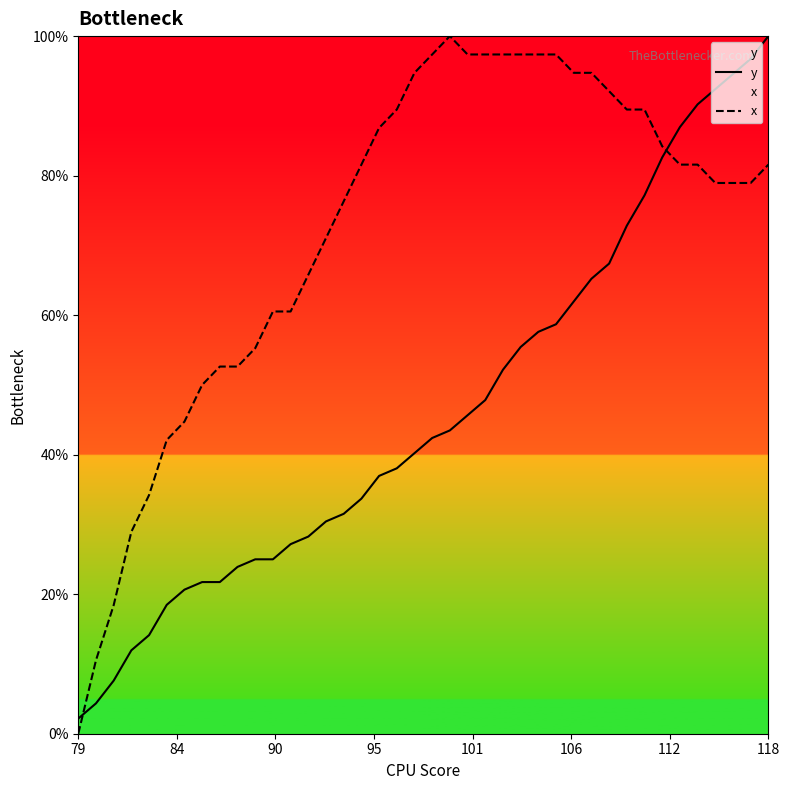

Which series has the largest total across all categories?

x